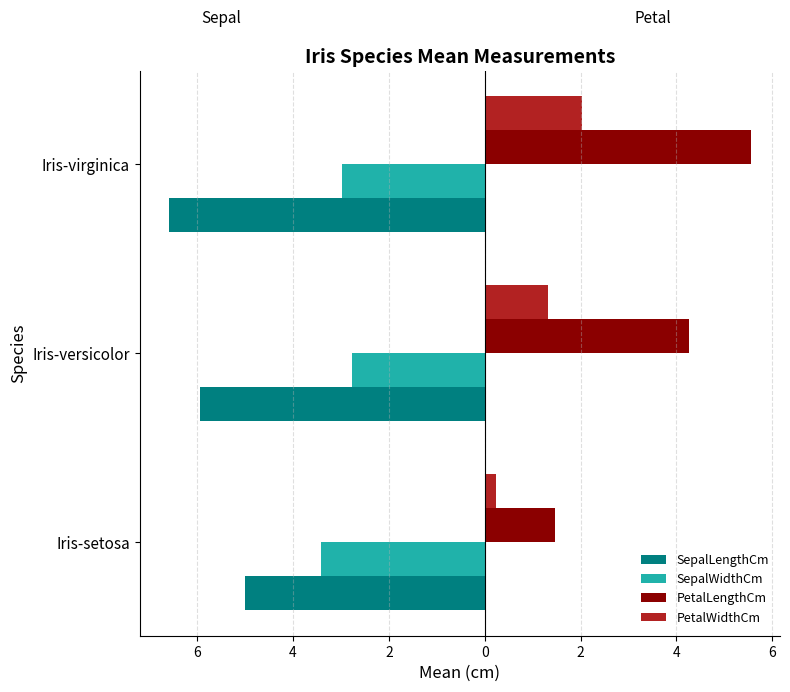

What are all the series names shown in the legend?

SepalLengthCm, SepalWidthCm, PetalLengthCm, PetalWidthCm